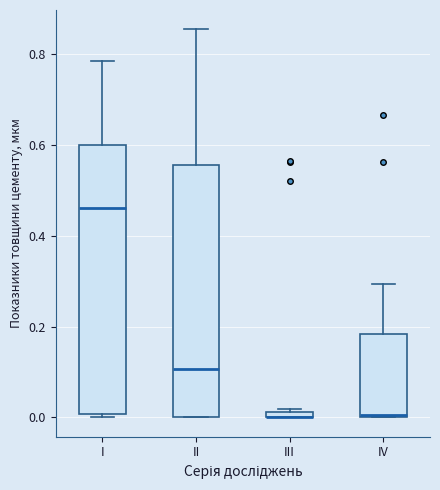

Where is the upper edge of the box for II on the y-axis? The values are not printed on the chart, so give them approximately, as read against the axis.

0.56